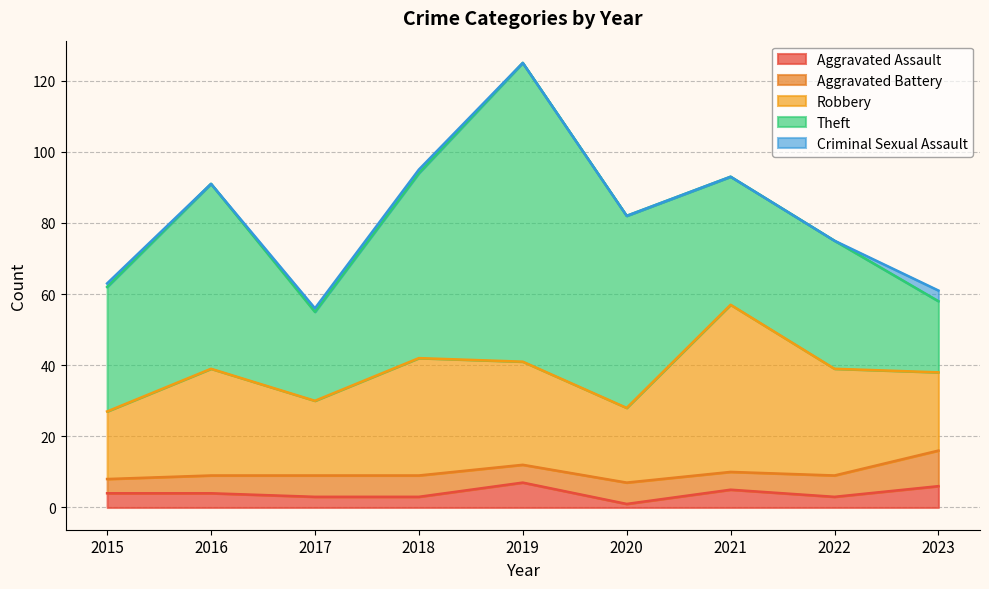

Which series changed the most between 2015 and 2023?

Theft